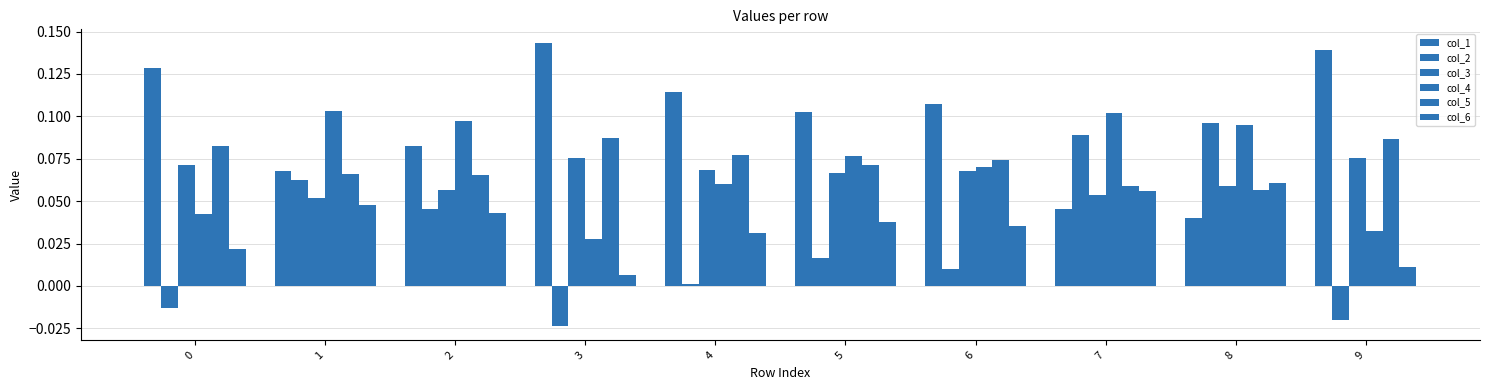

How many data points does each series have?

10